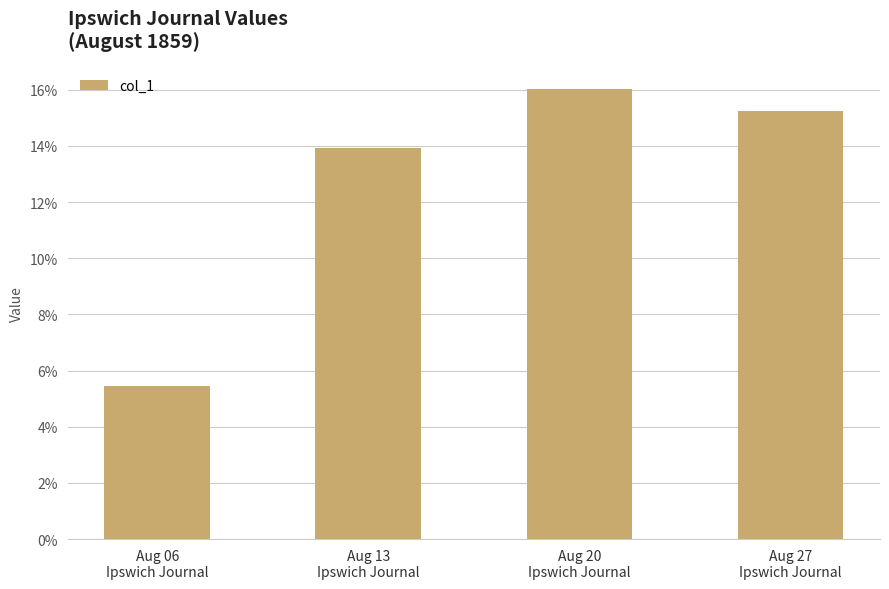

What is the label of the 3rd bar from the right?

Aug 13
Ipswich Journal